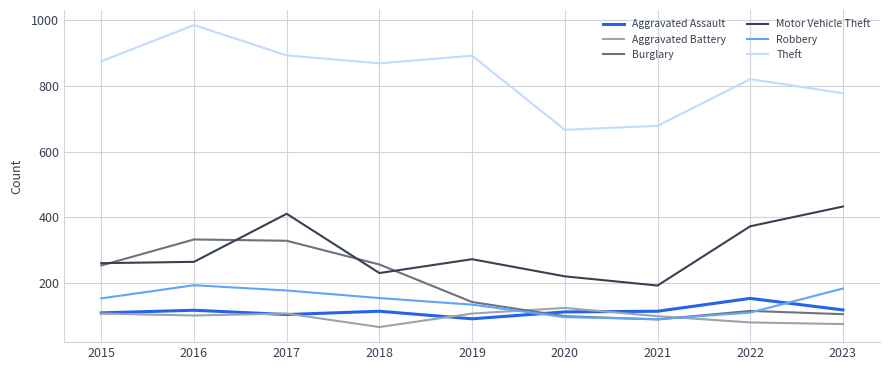

True or false: Theft and Motor Vehicle Theft cross at least once.

False